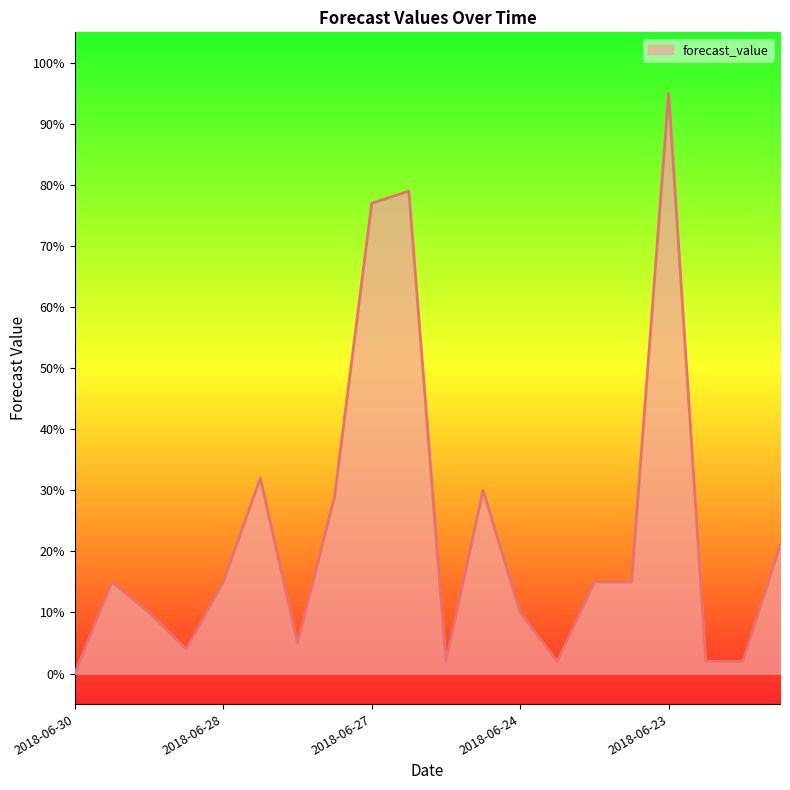

What is the maximum value shown in the chart?

95